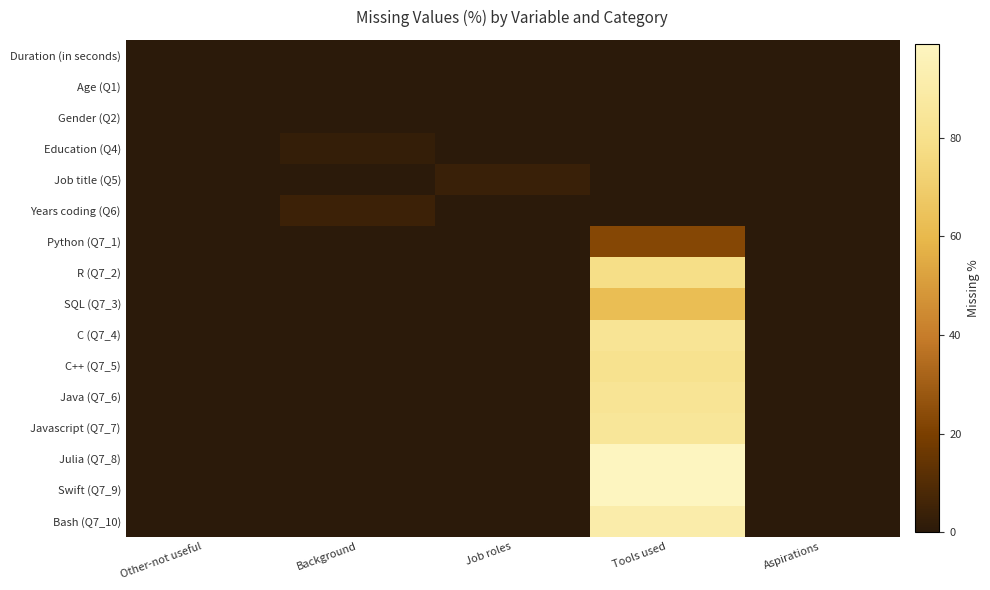

What is the greatest value displayed?

99.0